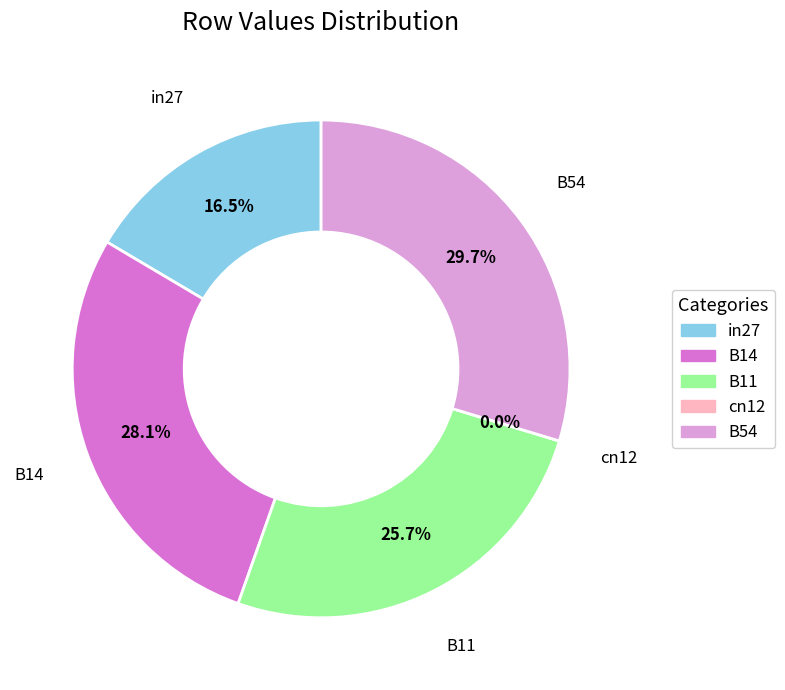

The B11 slice represents 19% of the pie. True or false?

False